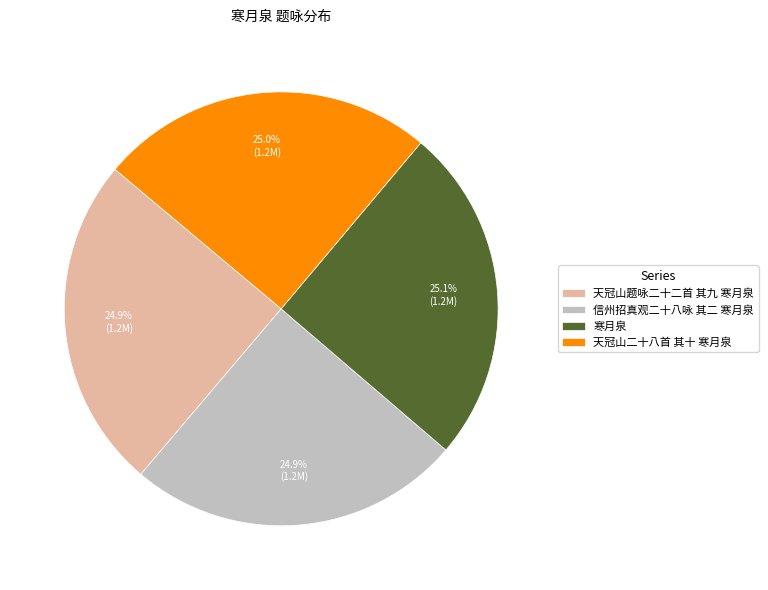

What percentage is NOT represented by 寒月泉?

74.9%